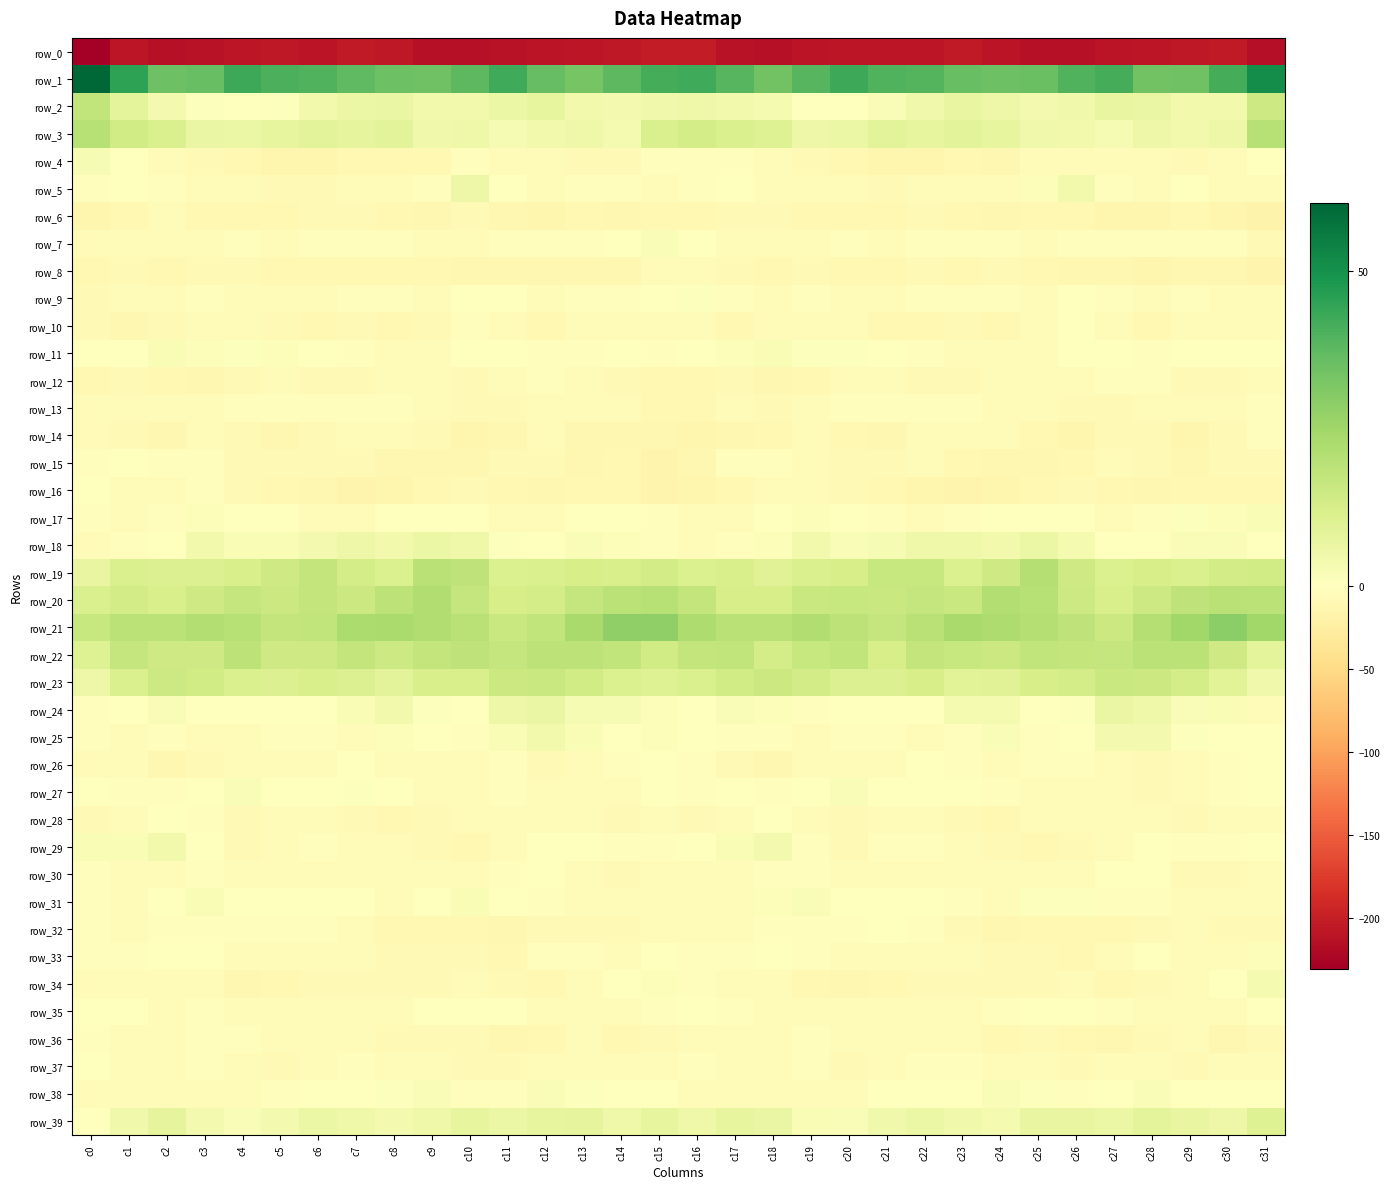

What is the total value across all series at c21?

-236.6